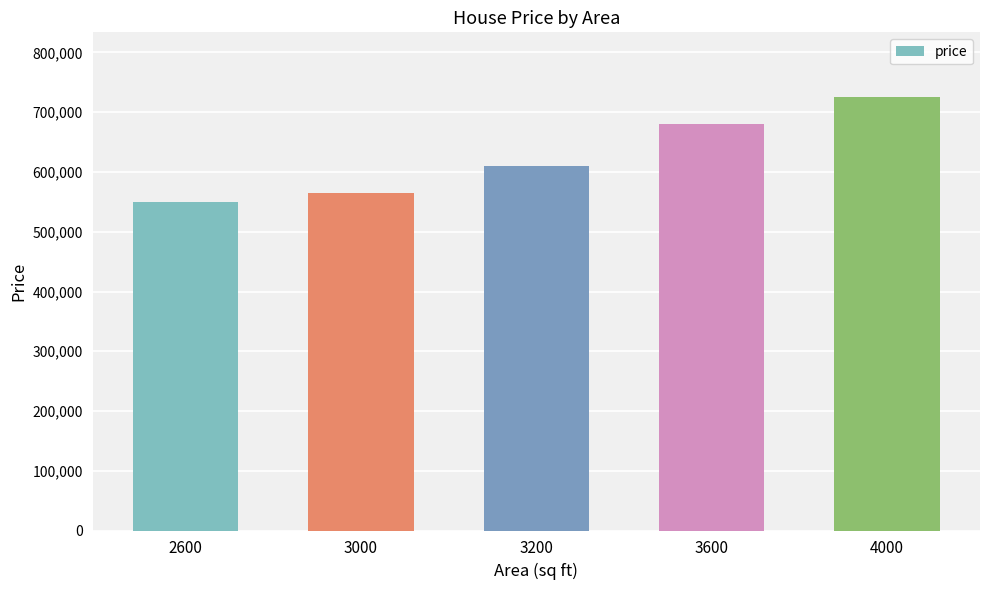

Are the bars grouped side by side (vs. stacked)?

No